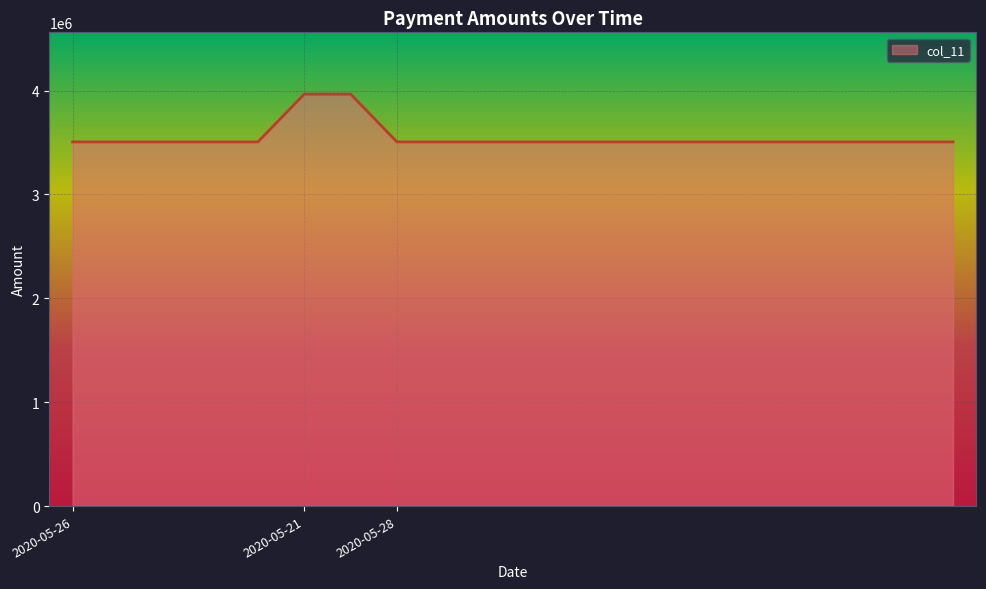

What is the smallest value displayed?

3505664